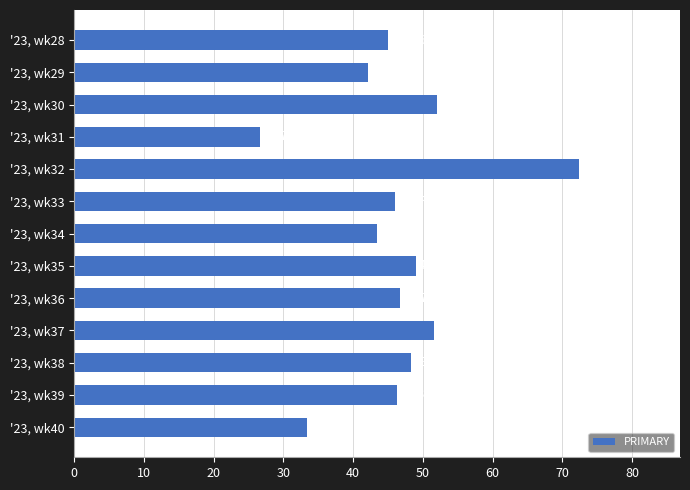

Approximately how many times larger is the value at '23, wk34 compared to '23, wk37?

0.8